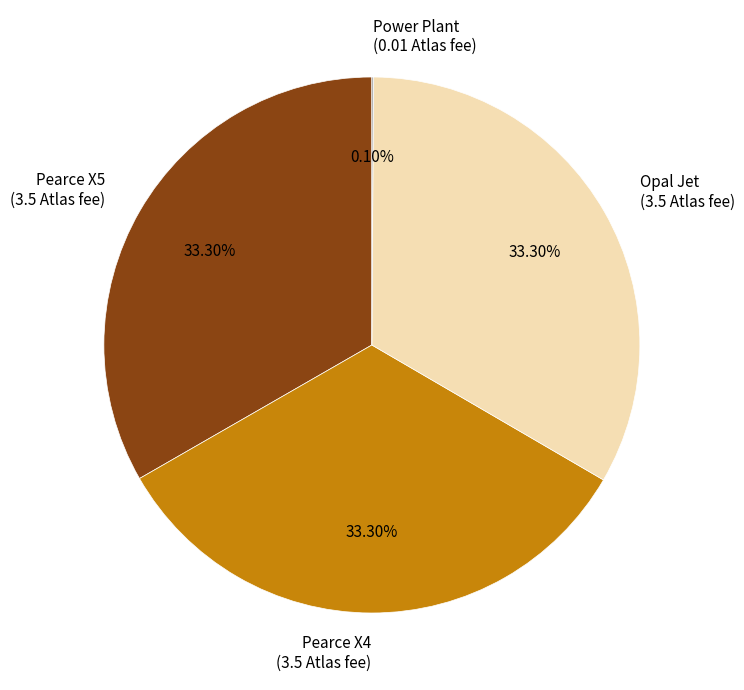

The Opal Jet slice represents 42% of the pie. True or false?

False